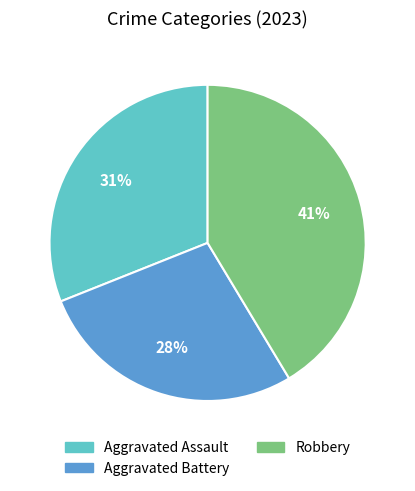

True or false: Aggravated Battery accounts for 28% of the total.

True